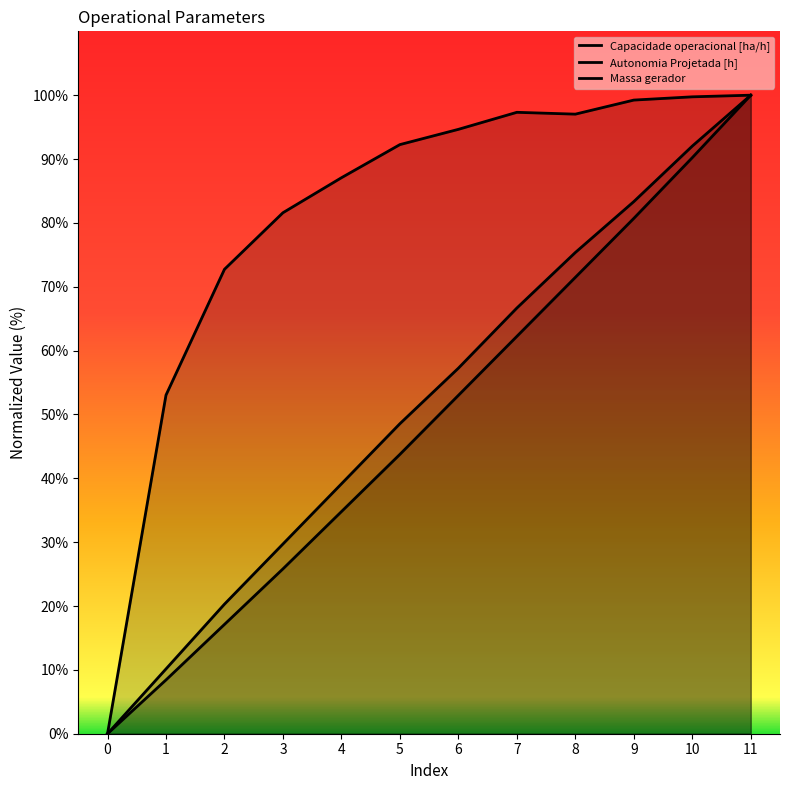

True or false: Massa gerador has a value of 53.0 at 6.

True